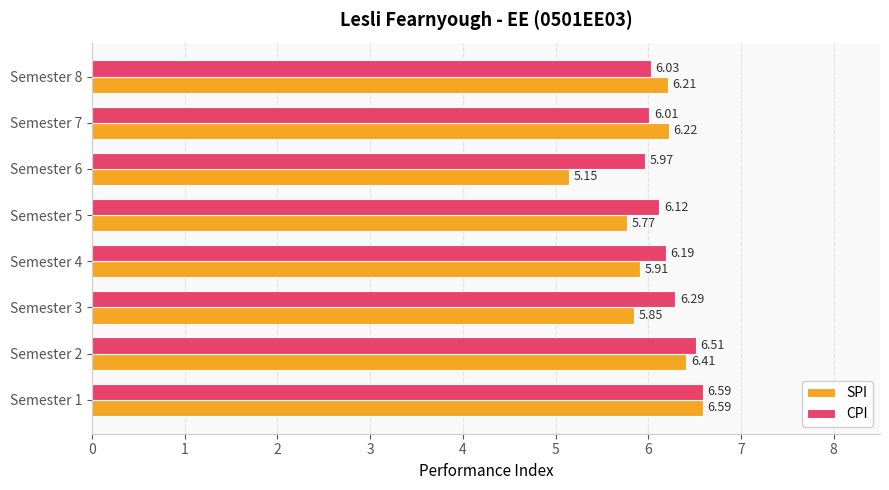

What is the highest value of the CPI series?

6.6